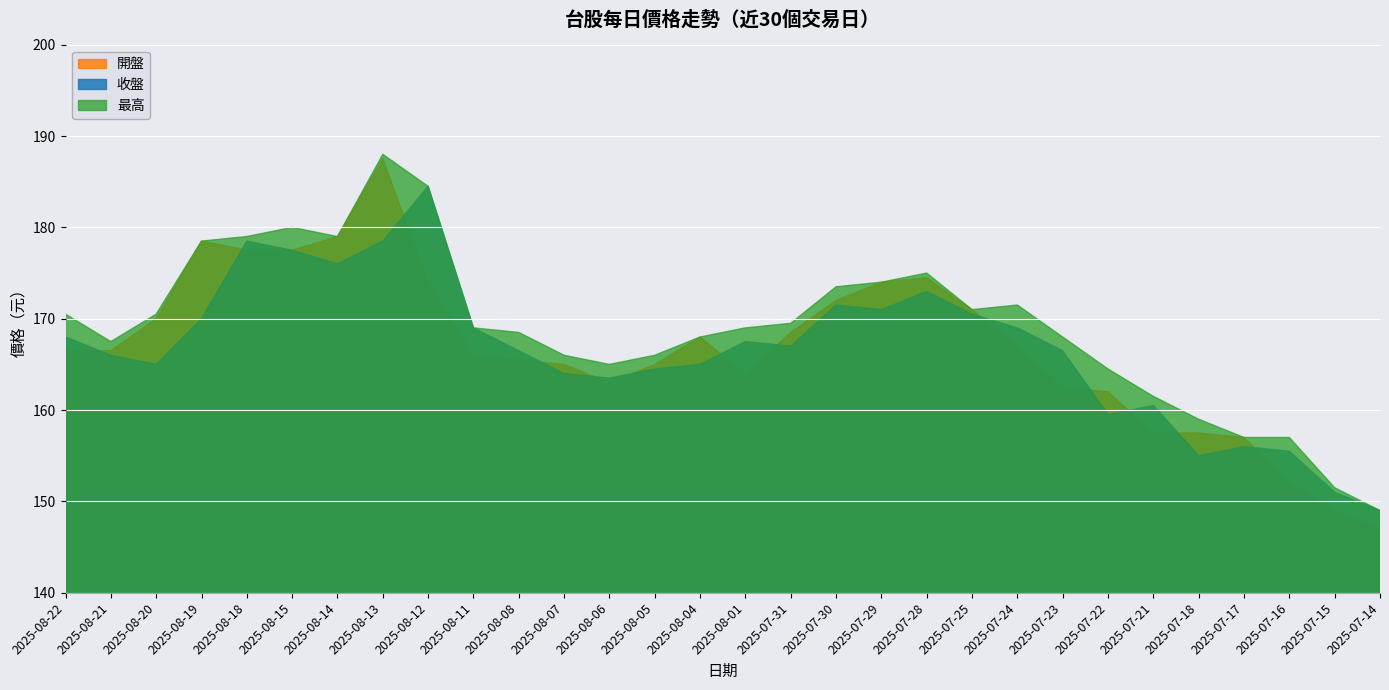

Rank the categories by 收盤 value from highest to lowest.

2025-08-12, 2025-08-18, 2025-08-13, 2025-08-15, 2025-08-14, 2025-07-28, 2025-07-30, 2025-07-29, 2025-07-25, 2025-08-19, 2025-08-11, 2025-07-24, 2025-08-22, 2025-08-01, 2025-07-31, 2025-08-08, 2025-07-23, 2025-08-21, 2025-08-20, 2025-08-04, 2025-08-05, 2025-08-07, 2025-08-06, 2025-07-21, 2025-07-22, 2025-07-17, 2025-07-16, 2025-07-18, 2025-07-15, 2025-07-14